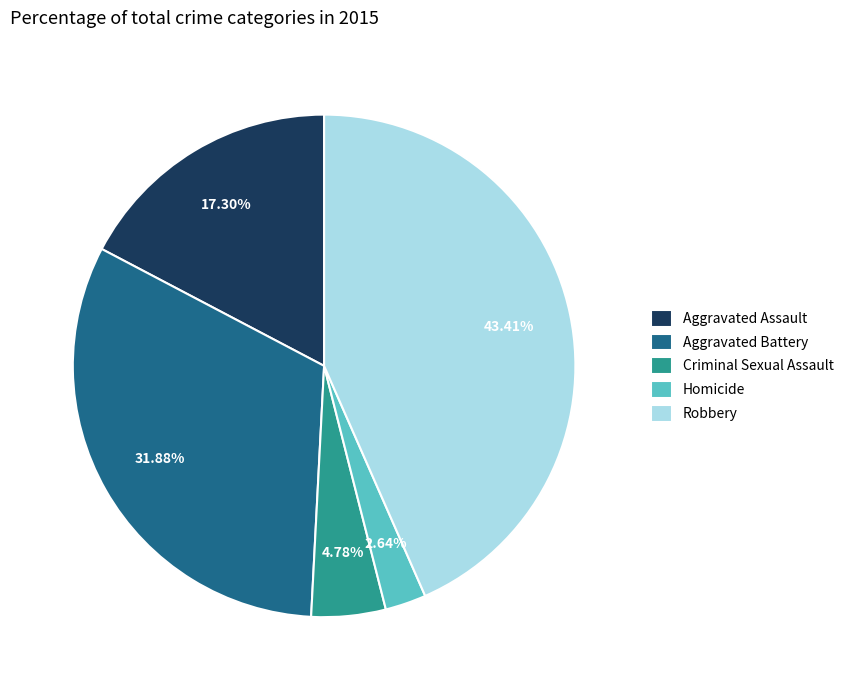

True or false: Aggravated Battery accounts for 39% of the total.

False